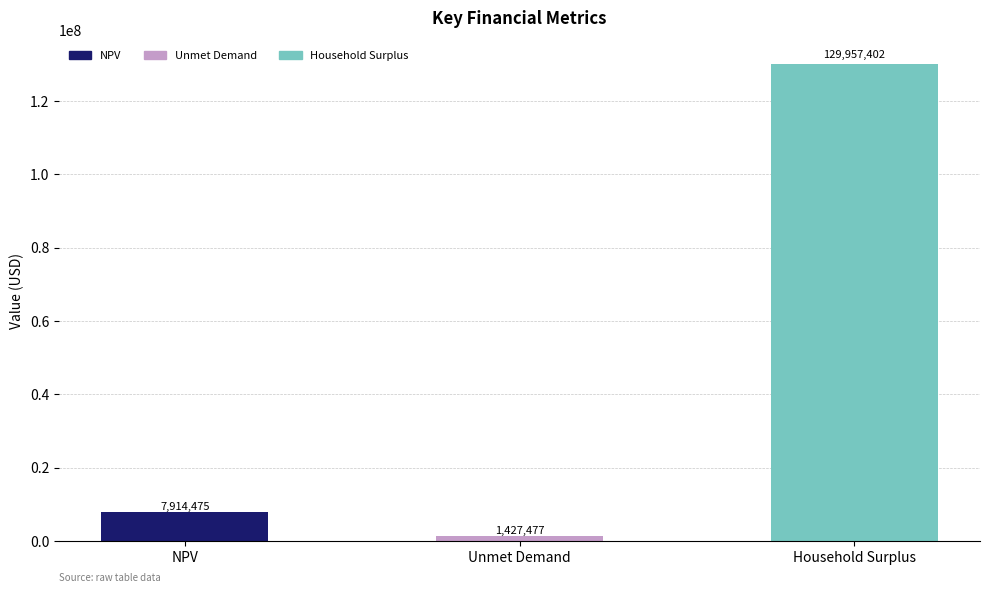

At which label does NPV reach its peak?

NPV